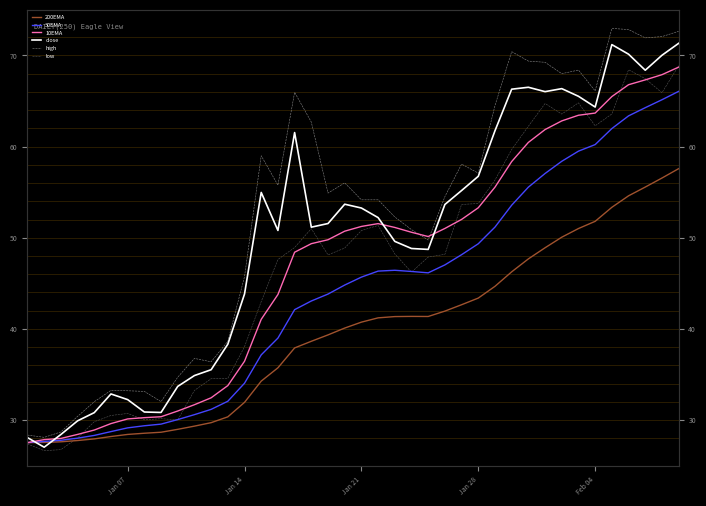

True or false: 200EMA has more than 1 points higher than both neighbors.

False